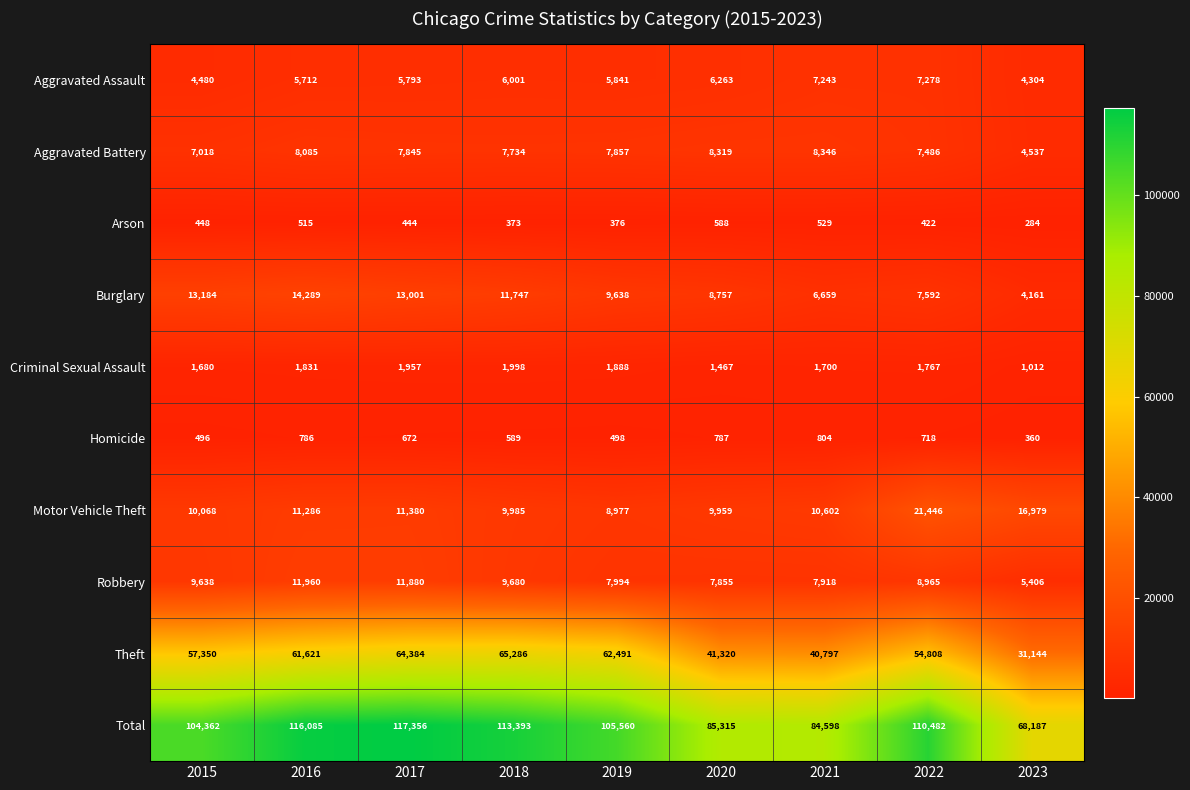

At how many categories does at least one series exceed 14095?

9